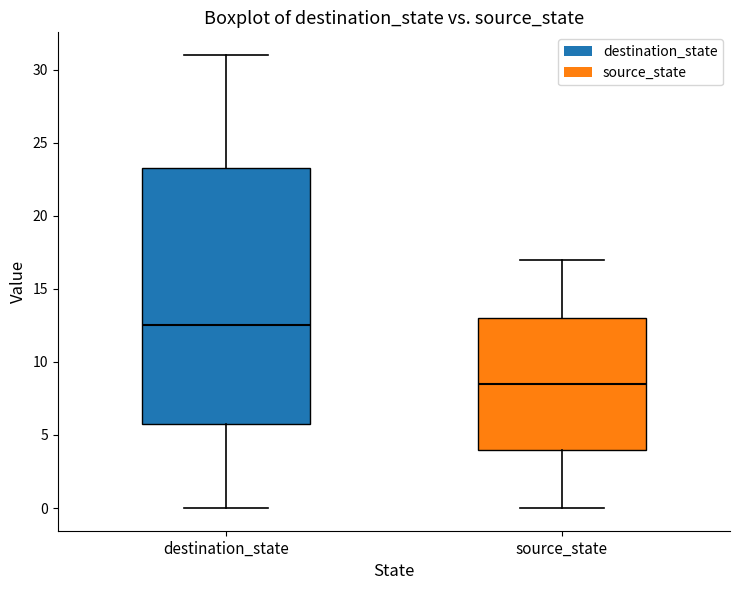

Where does the lower whisker of the box for destination_state end on the y-axis? The values are not printed on the chart, so give them approximately, as read against the axis.

0.0